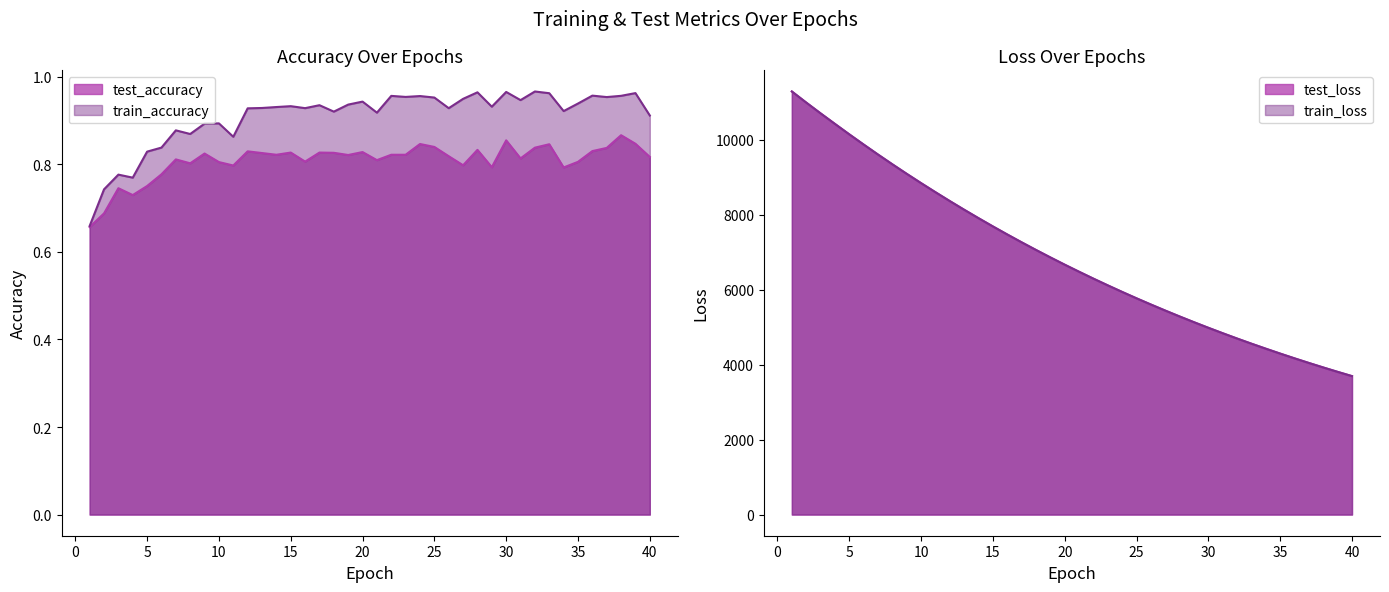

Which series changed the most between 6 and 30?

test_loss